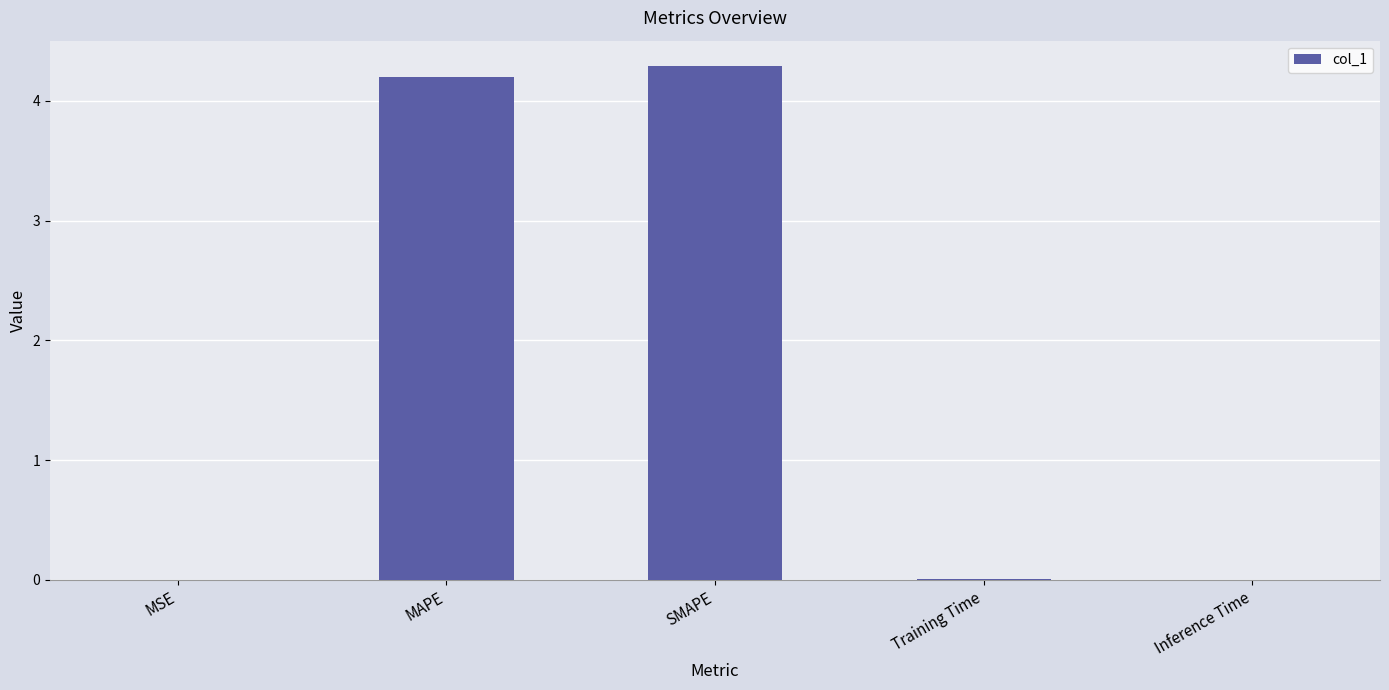

The value at MSE is 0.0. True or false?

True